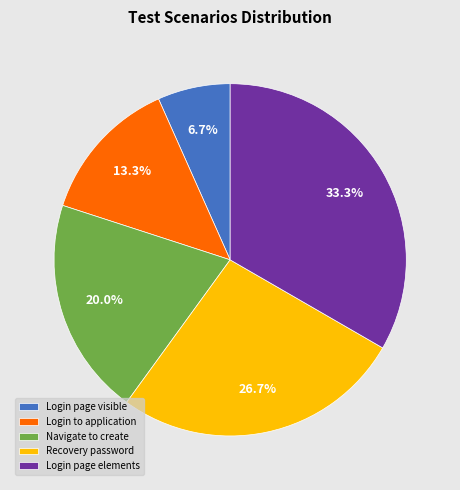

Rank the categories by value from lowest to highest.

Login page visible, Login to application, Navigate to create, Recovery password, Login page elements